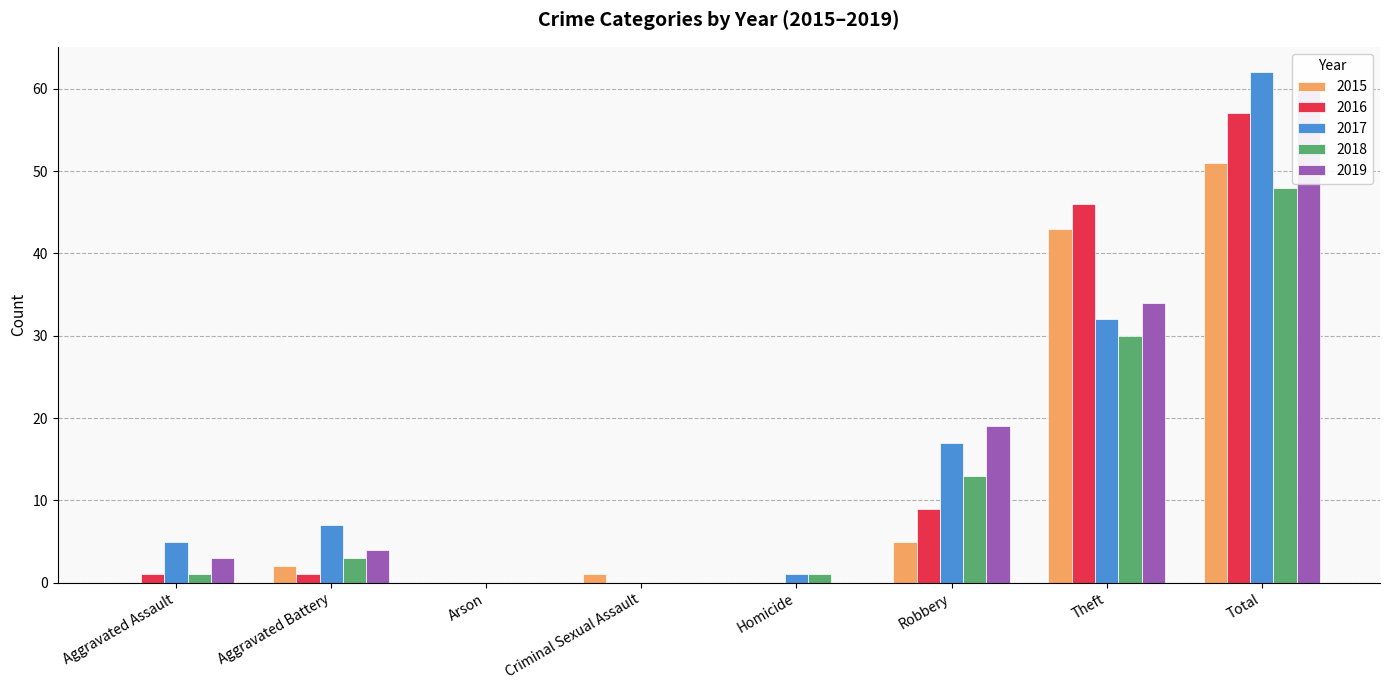

At how many categories does at least one series exceed 56?

1